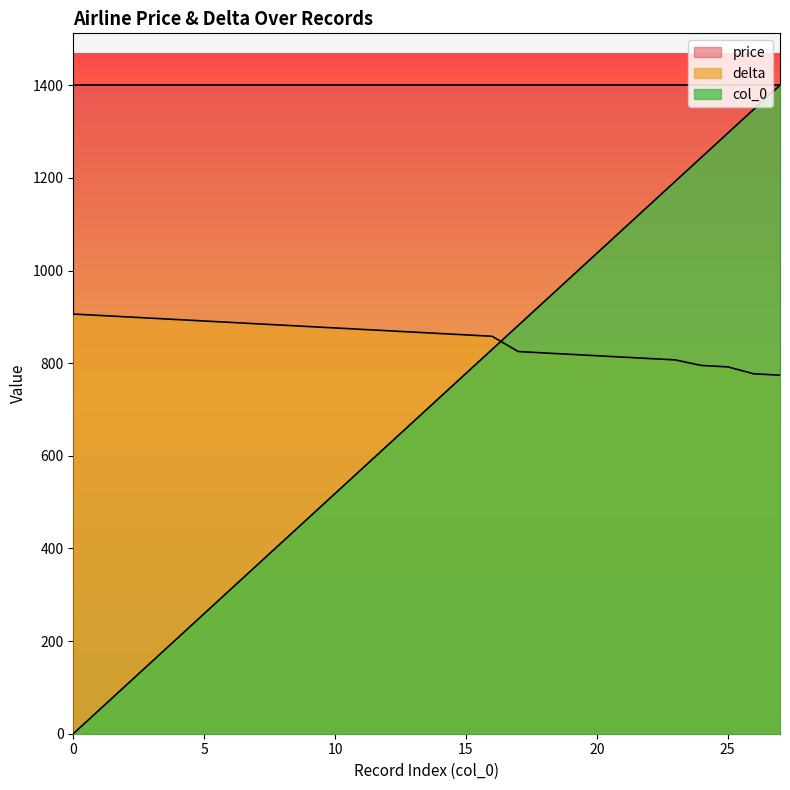

How many lines are shown in the chart?

3